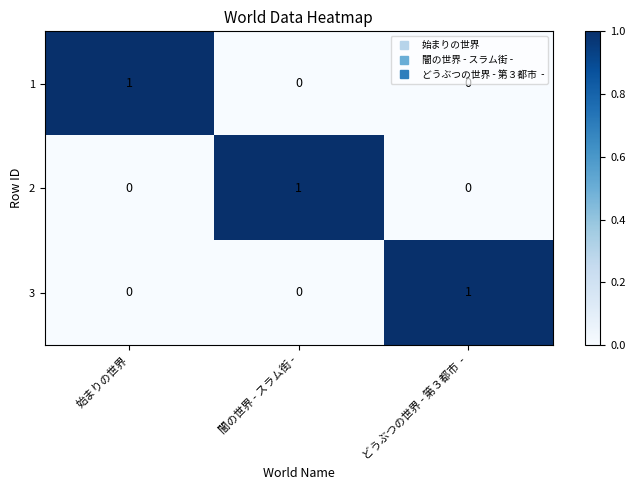

The value of 1 at 闇の世界 - スラム街 - is 0. True or false?

True